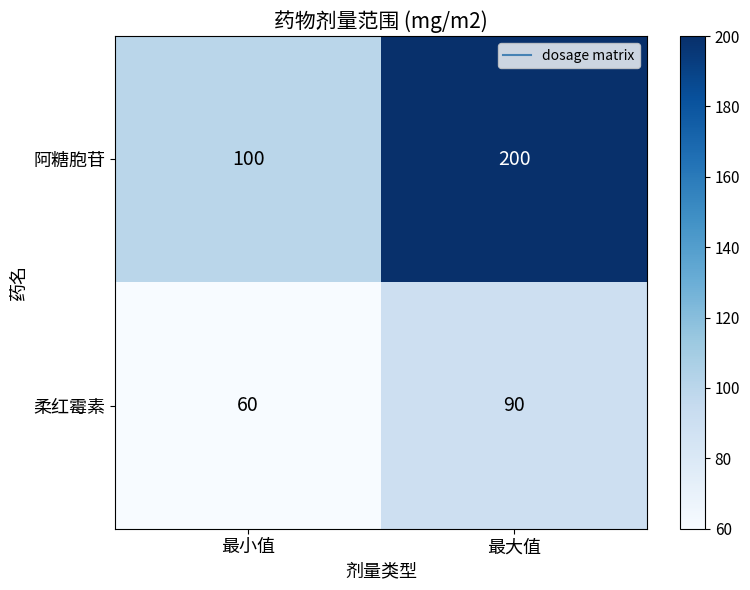

What is the approximate value of 阿糖胞苷 at 最小值?

100